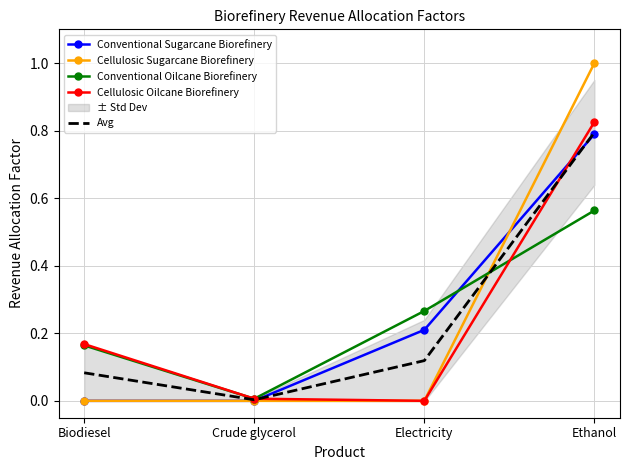

What is the approximate value of Cellulosic Oilcane Biorefinery at Biodiesel?

0.2